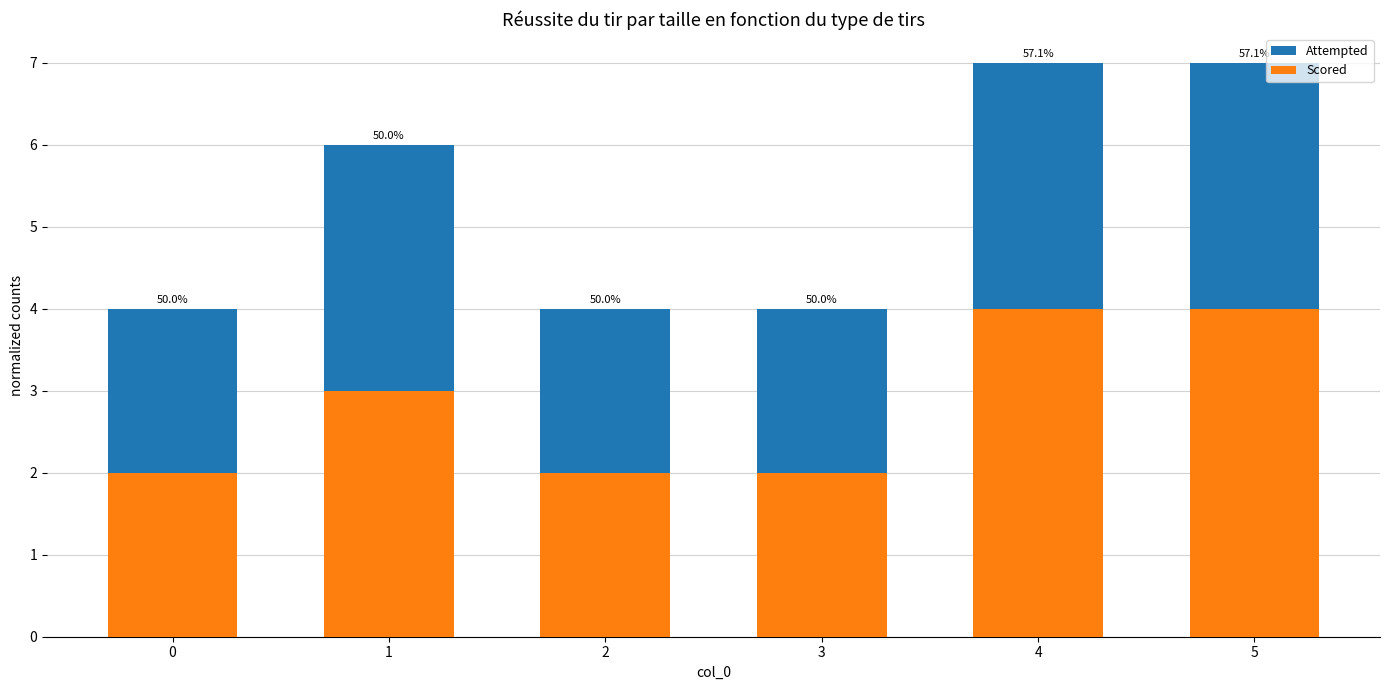

What is the value of the Attempted bar at the 3rd from the left?

4